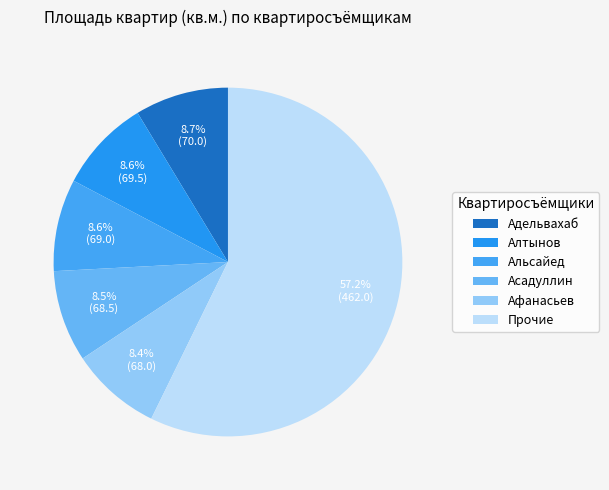

What percentage is the Афанасьев slice, to the nearest percent?

8%